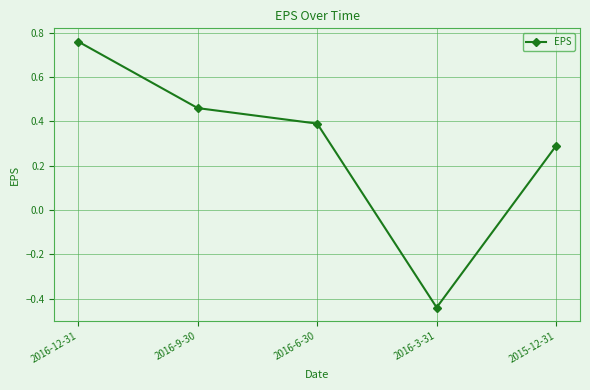

Which category has the lowest value across all series?

2016-3-31